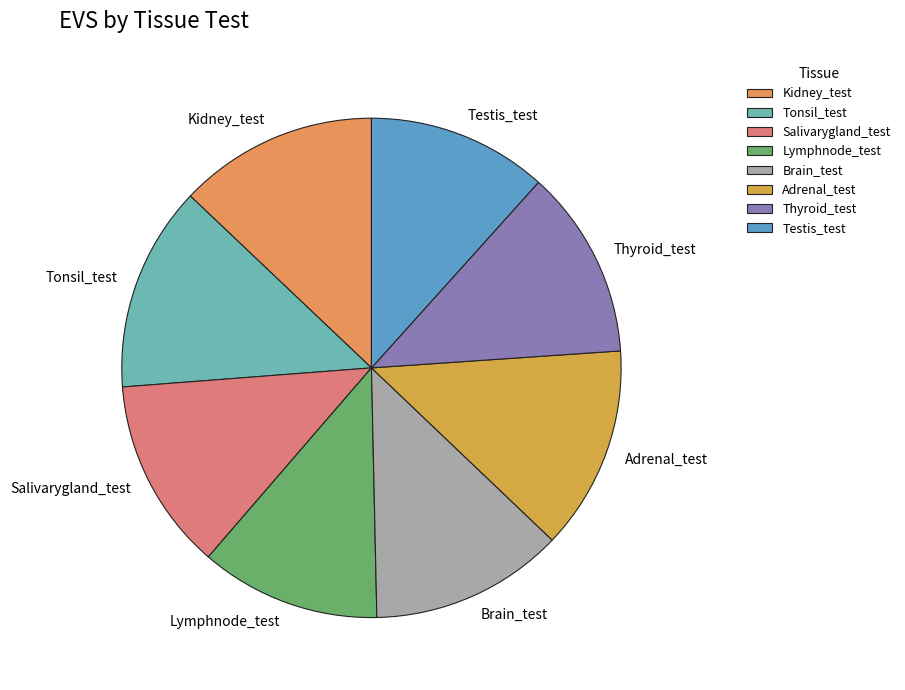

Is it true that Lymphnode_test is 1% of the pie?

False